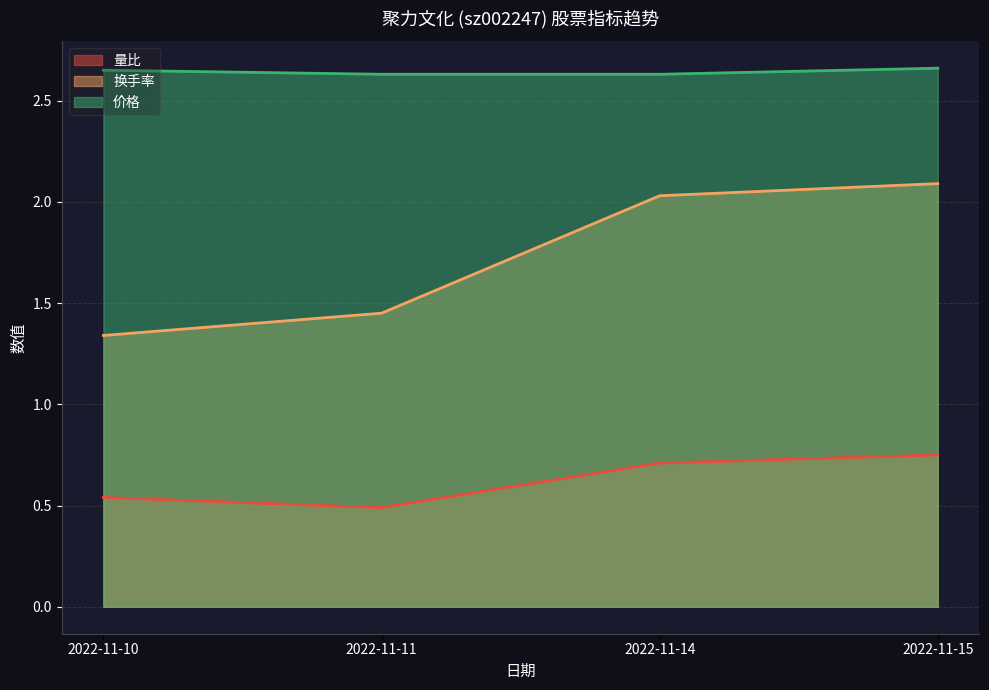

What value does the 量比 series have at 2022-11-15?

0.8